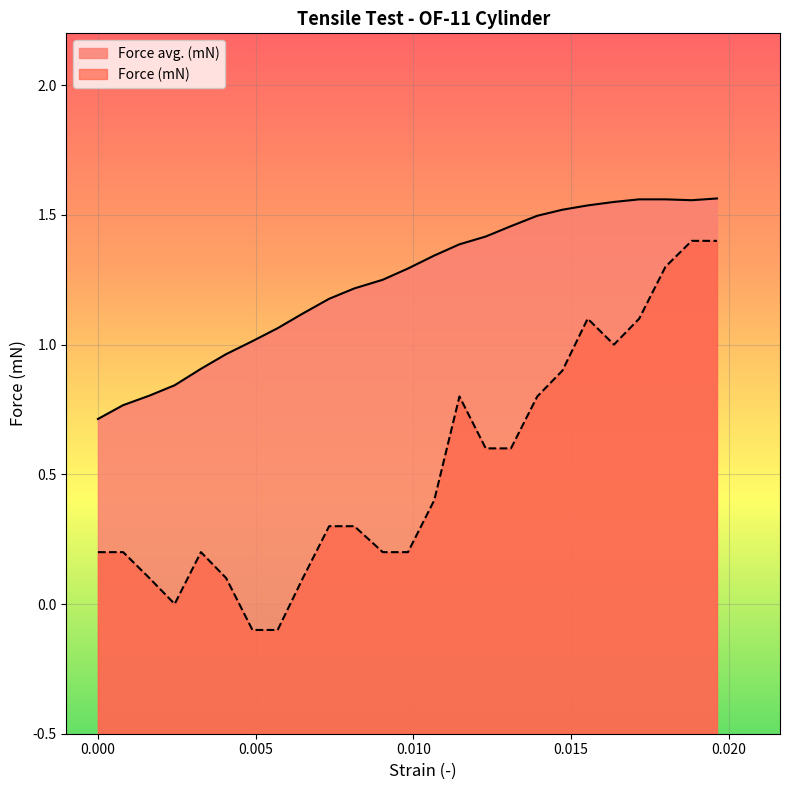

In Force avg. (mN), how many points are lower than both neighbors (excluding endpoints)?

1